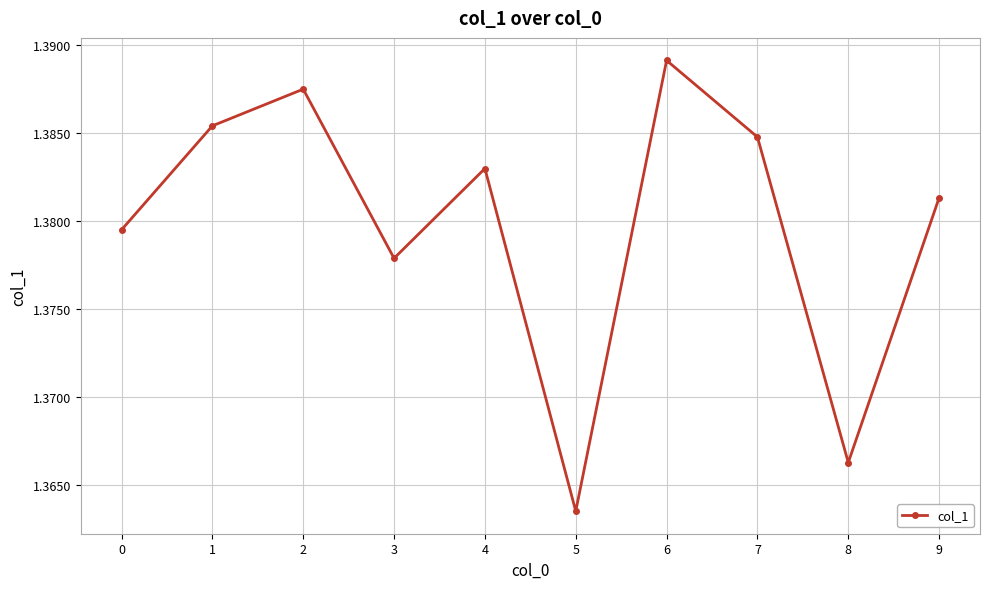

True or false: the data has more than 1 interior local peaks.

True